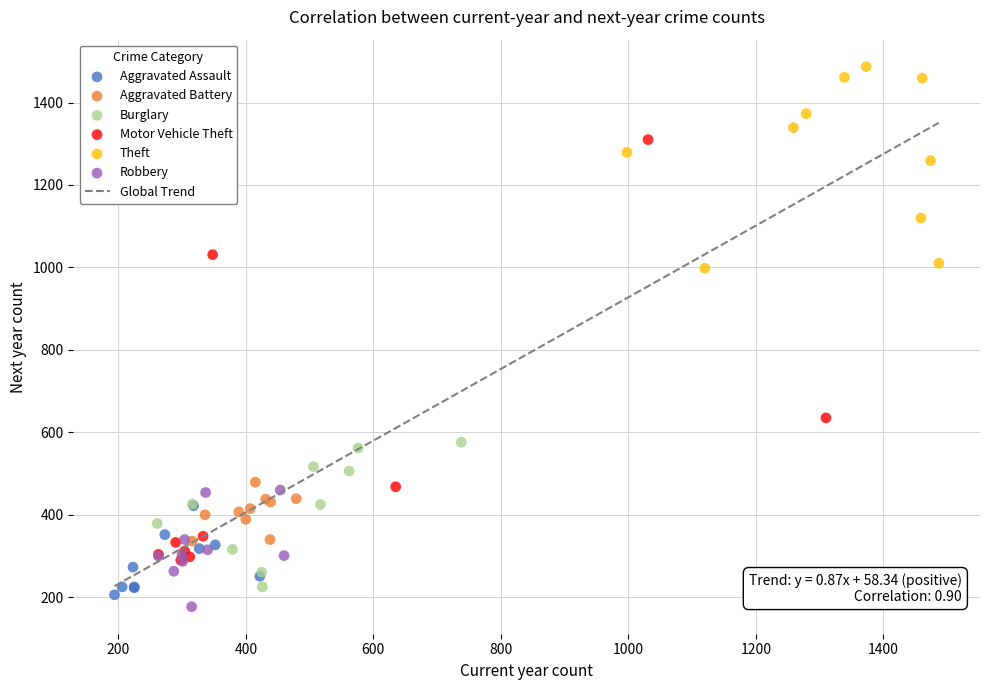

Which series has the widest spread of Y values?

Motor Vehicle Theft